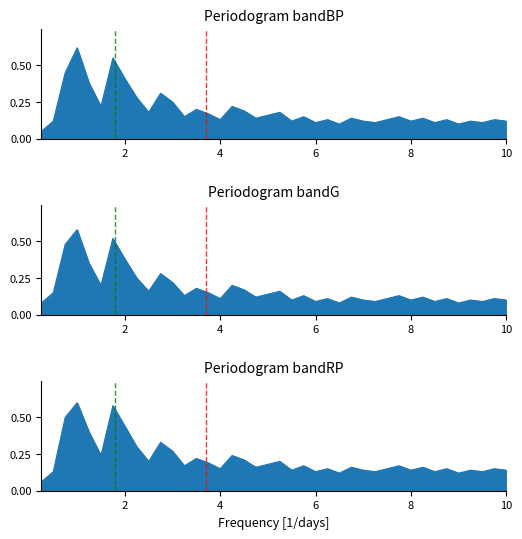

Is the value of bandG at 4 greater than the value of bandBP at 9?

Yes